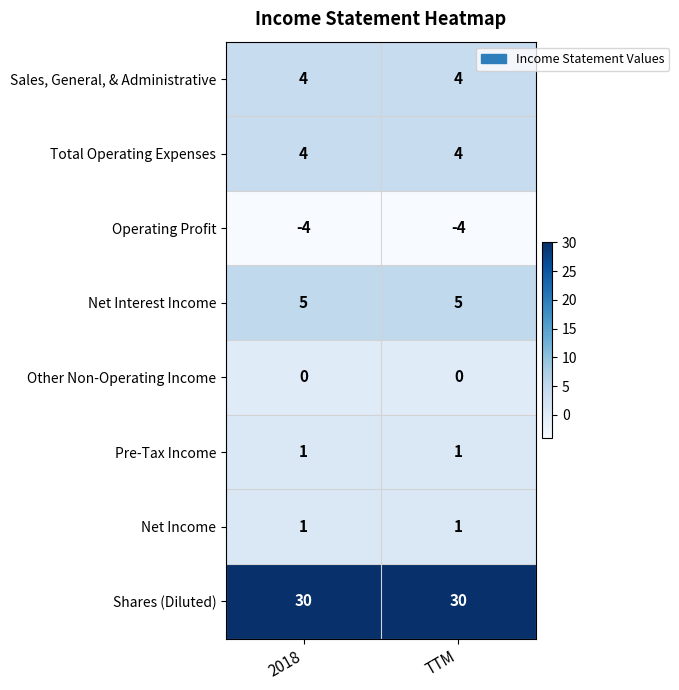

Which series has the largest total across all categories?

Shares (Diluted)